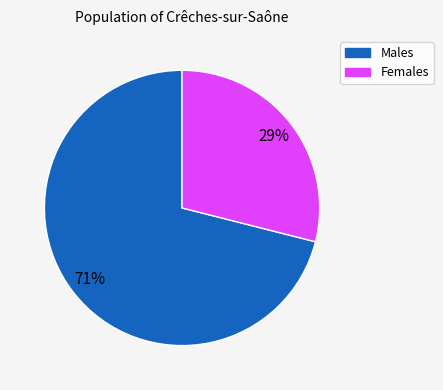

To the nearest percent, what is the difference between the largest and smallest slice percentages?

42%